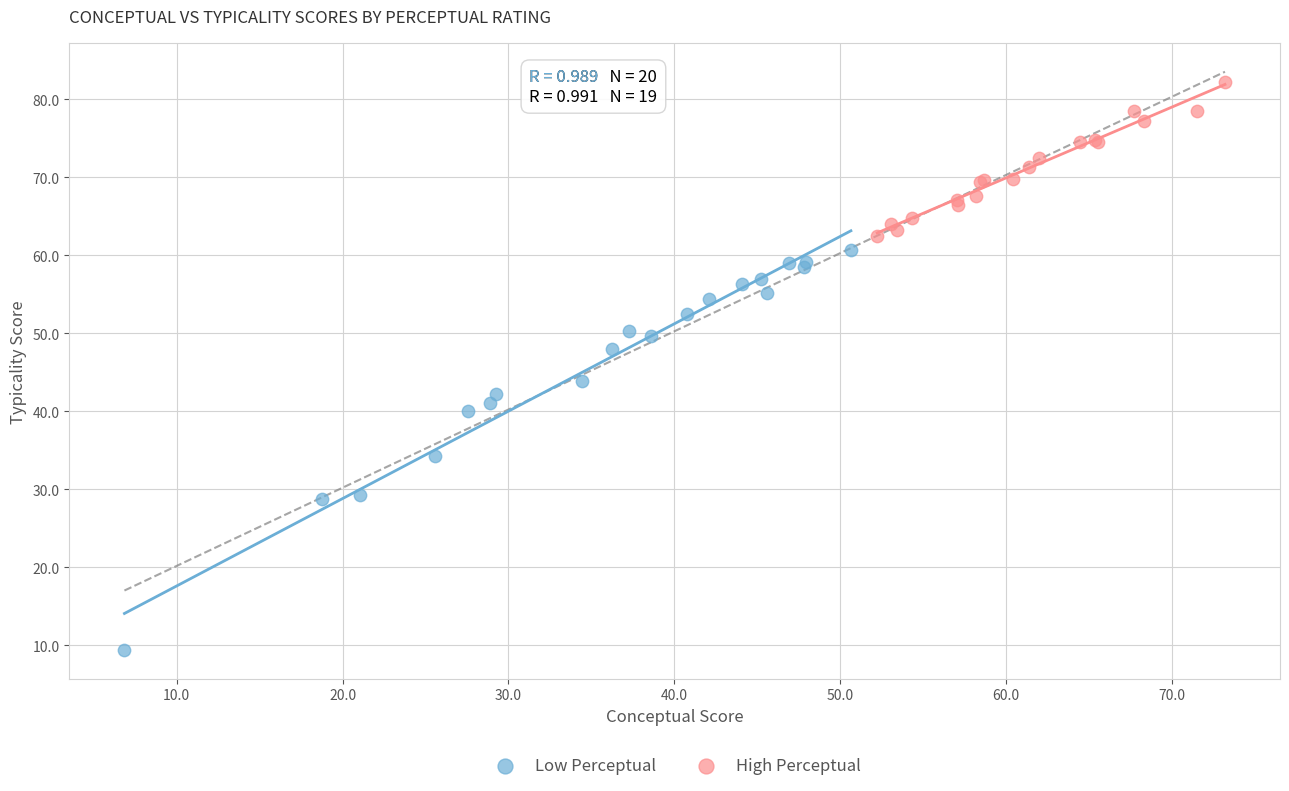

Which series has the widest spread of Y values?

Low Perceptual